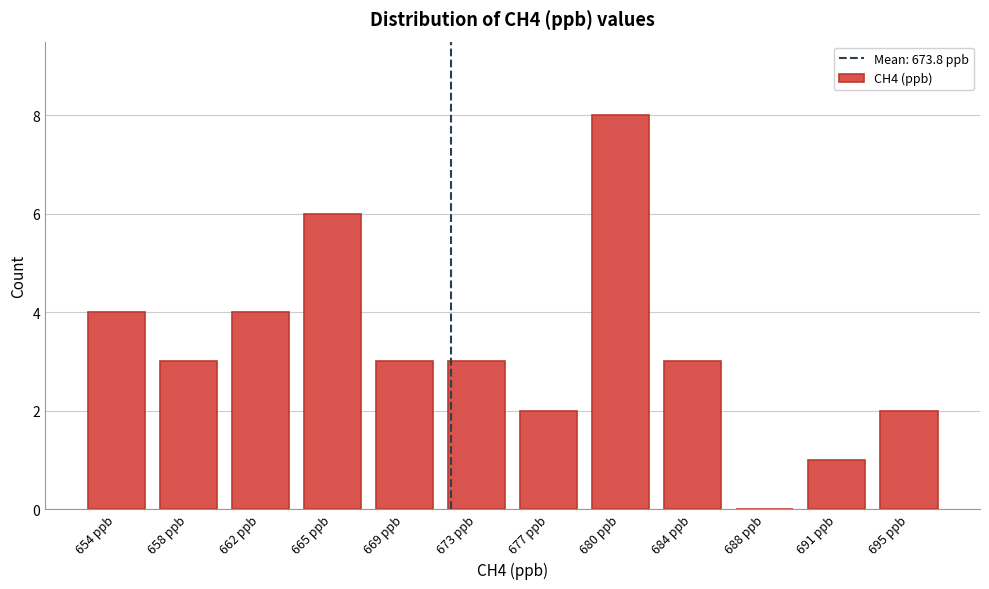

Reading right to left, extract all data points from this chart.

695 ppb=2	691 ppb=1	688 ppb=0	684 ppb=3	680 ppb=8	677 ppb=2	673 ppb=3	669 ppb=3	665 ppb=6	662 ppb=4	658 ppb=3	654 ppb=4